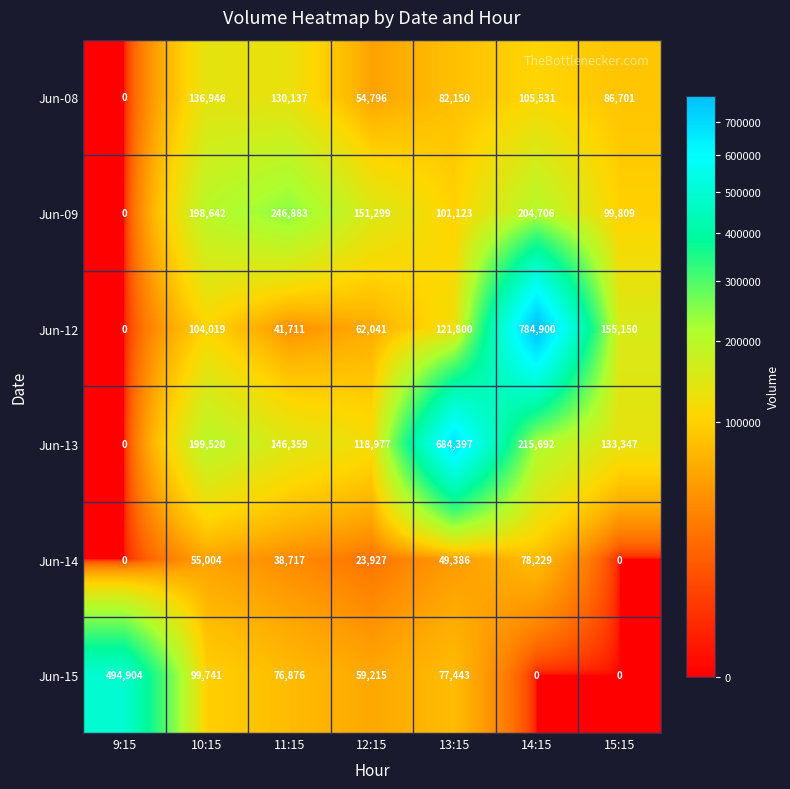

Where is Jun-08 nearest to the value 68473?

12:15